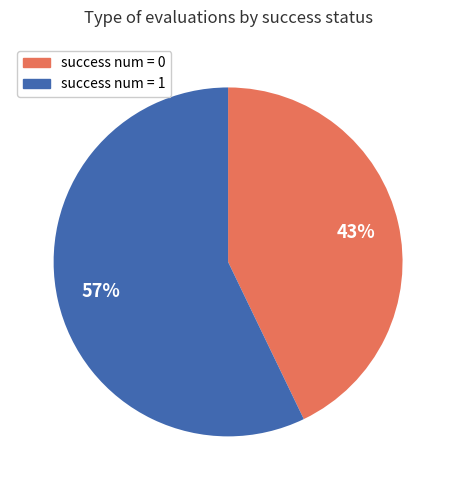

Which category has the smallest portion of the pie?

success num = 0